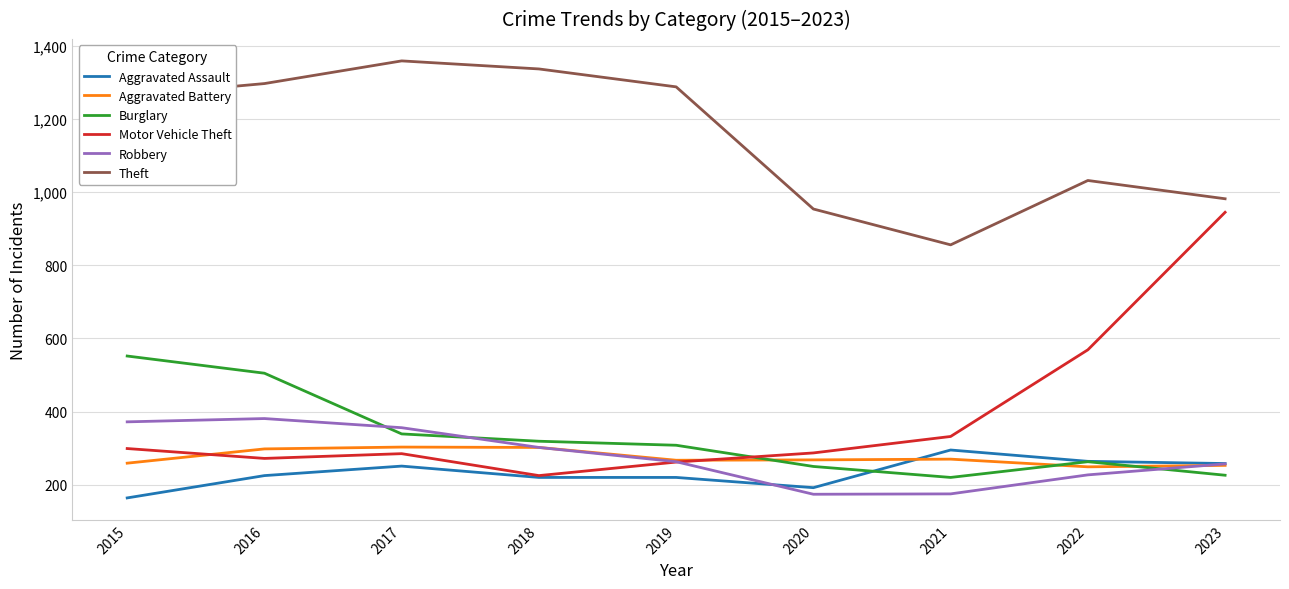

Which series changed the most between 2016 and 2021?

Theft